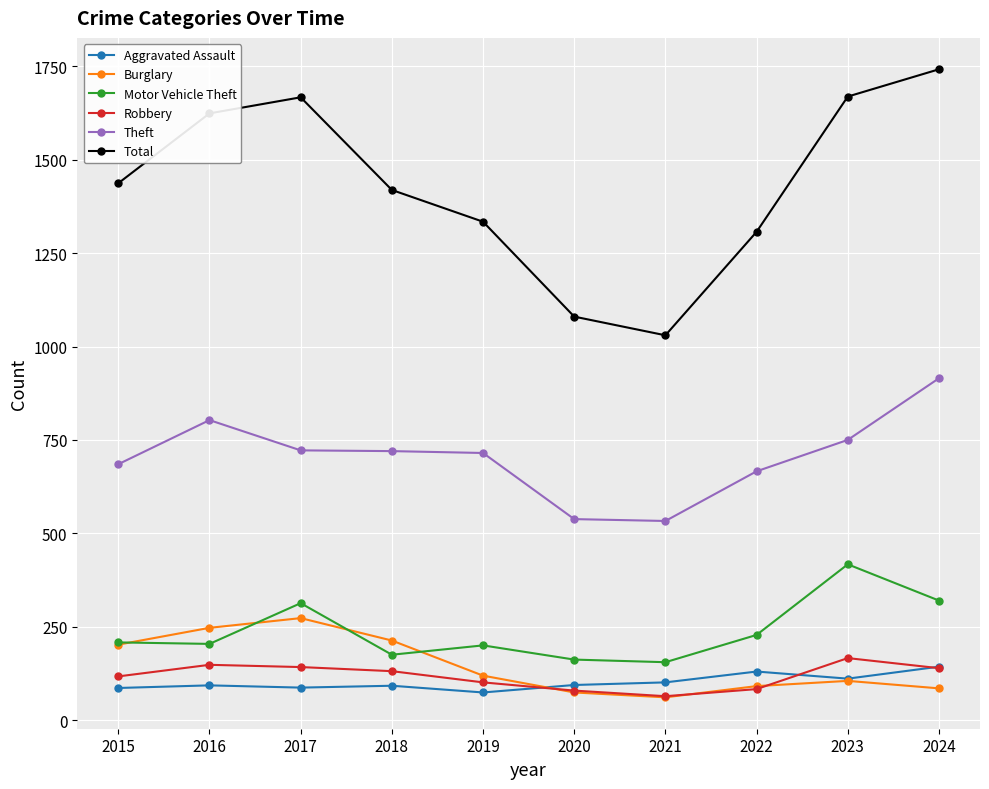

What is the spread (max minus min) of values at 2016?

1531